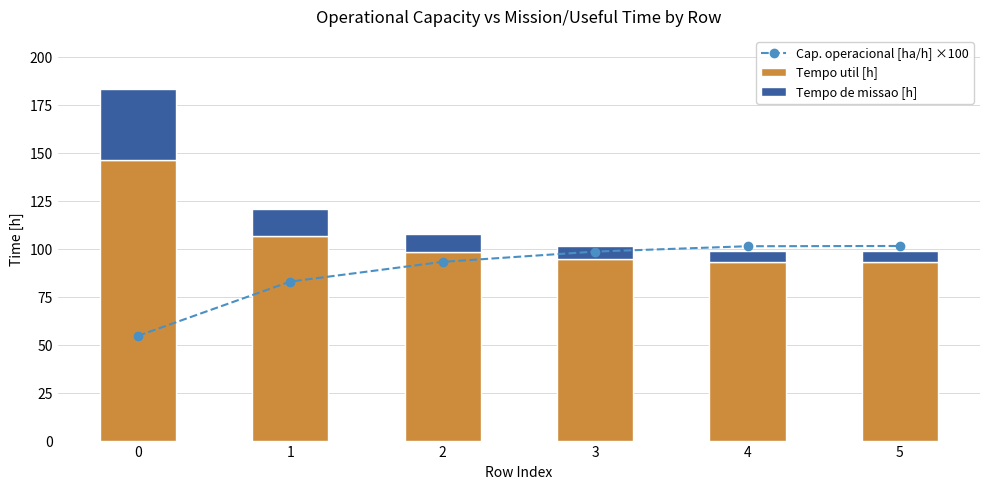

What is the highest value of the Tempo util [h] series?

146.4